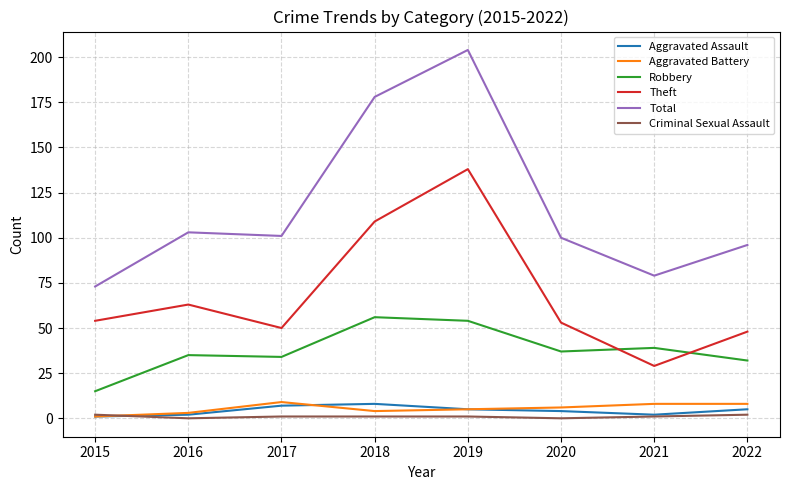

Which series has the largest range (max minus min)?

Total